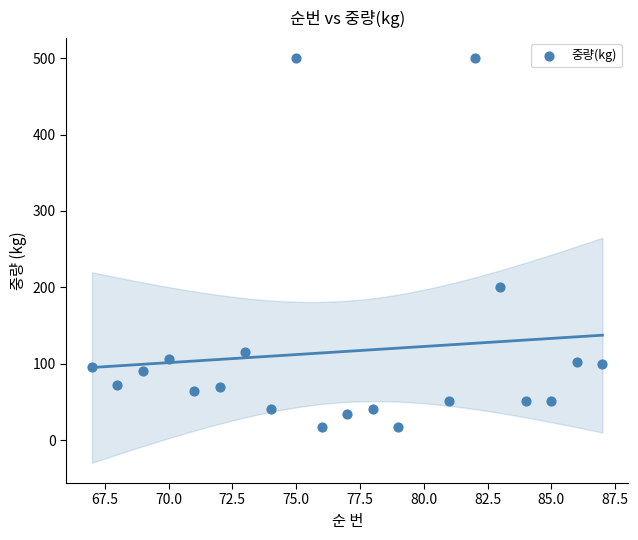

What is the range of Y values (max minus min)?

483.0